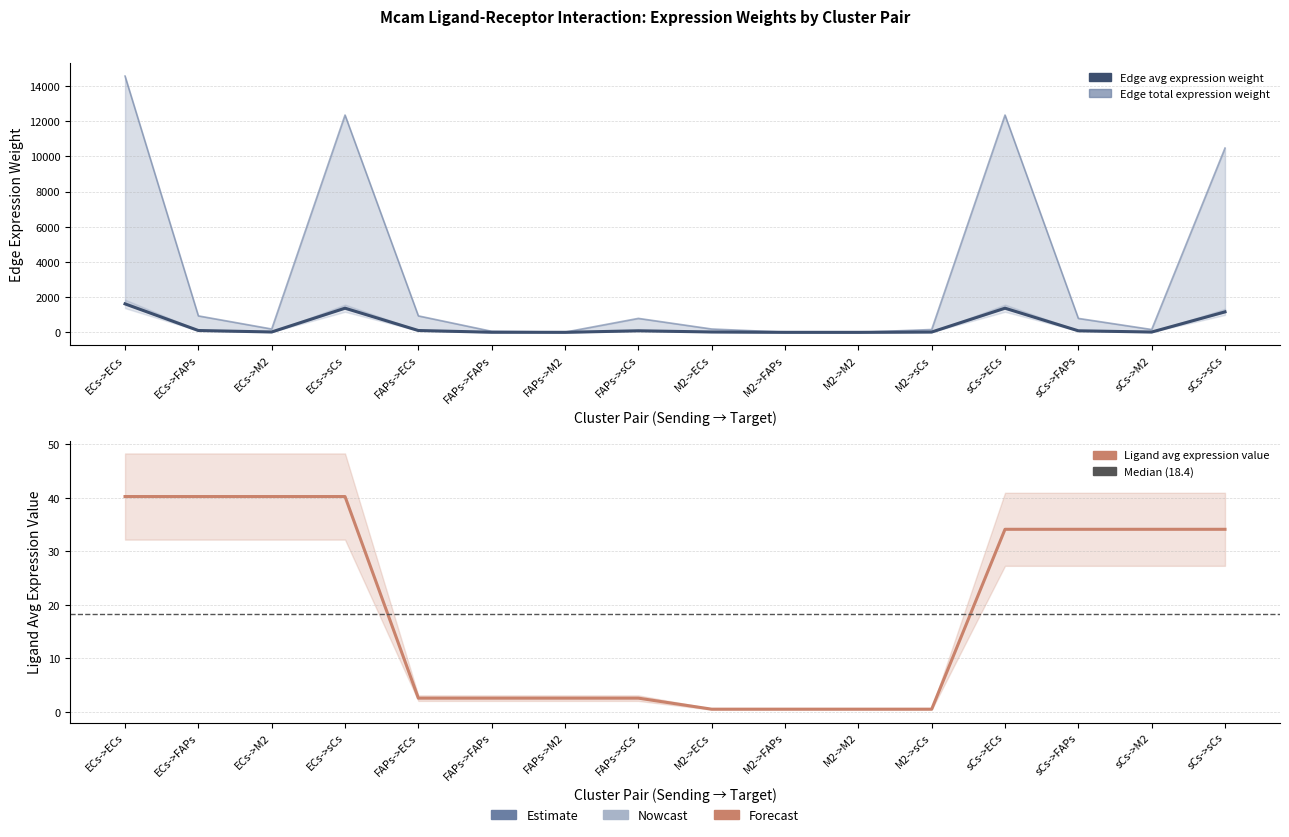

How many values in the Edge average expression weight series are below 793?

8